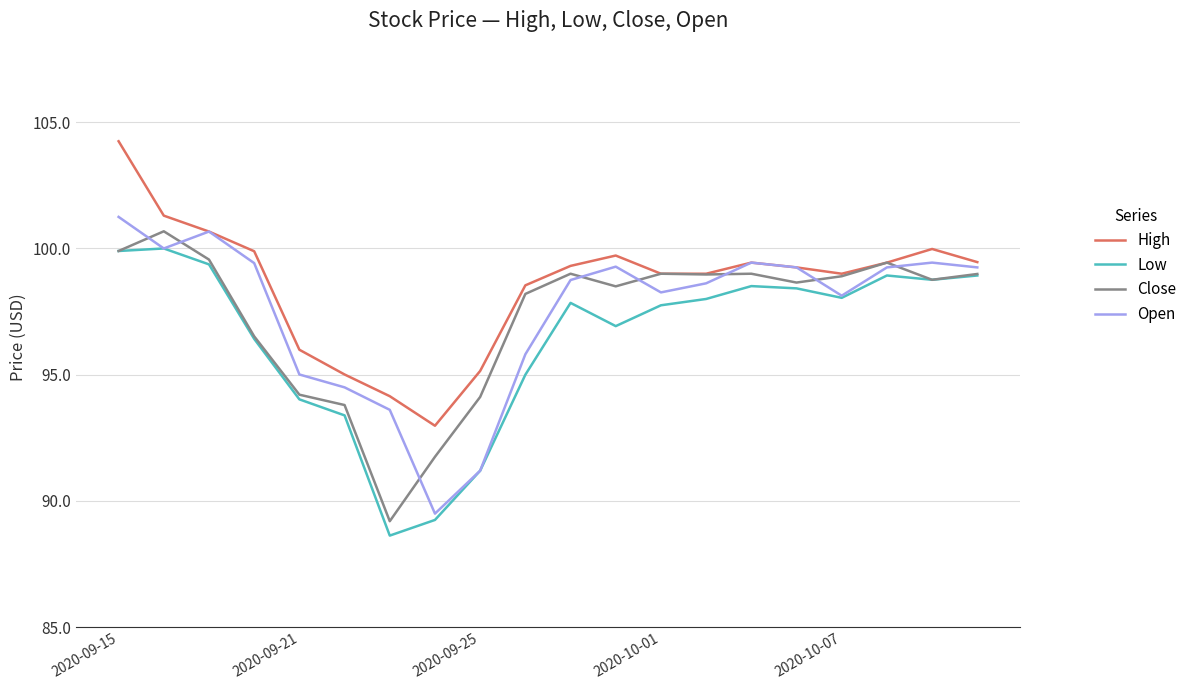

What is the greatest value displayed?

104.2